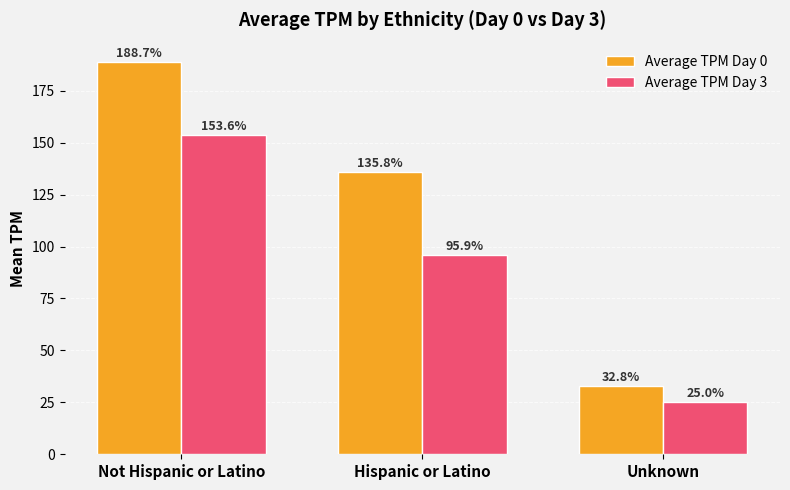

At which label does Average TPM Day 3 first exceed 95?

Not Hispanic or Latino